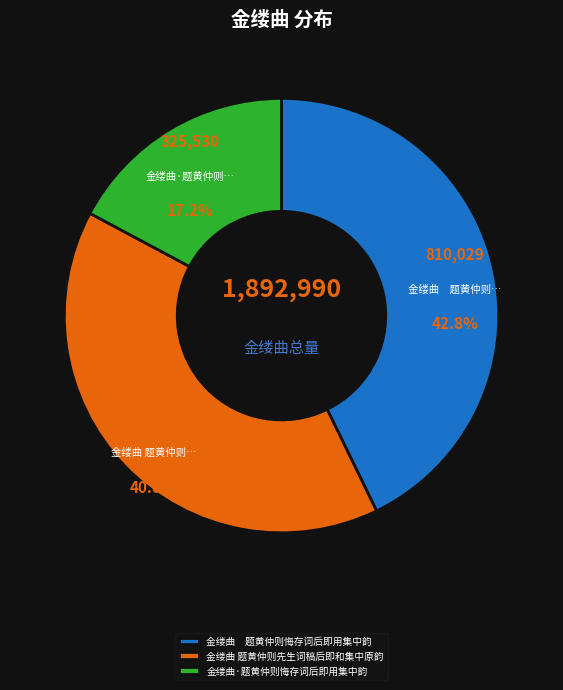

What is the total percentage of 金缕曲 题黄仲则先生词稿后即和集中原韵 and 金缕曲·题黄仲则悔存词后即用集中韵?

57.2%